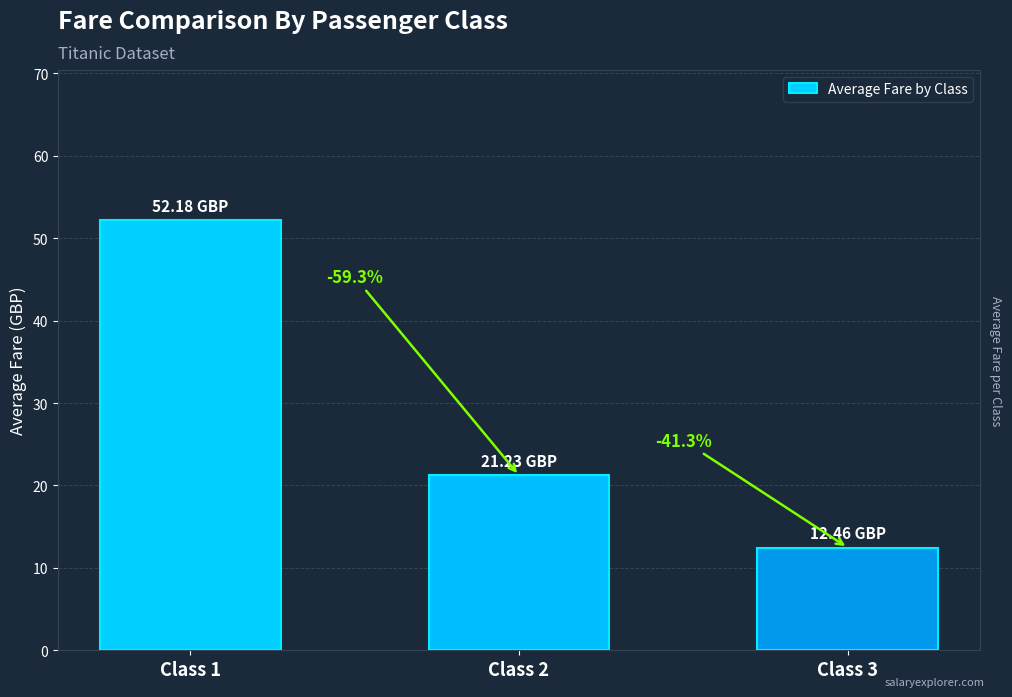

Are the bars horizontal?

No